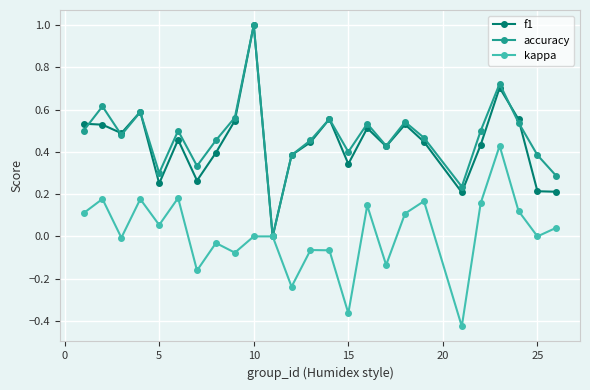

Which series has the largest total across all categories?

accuracy